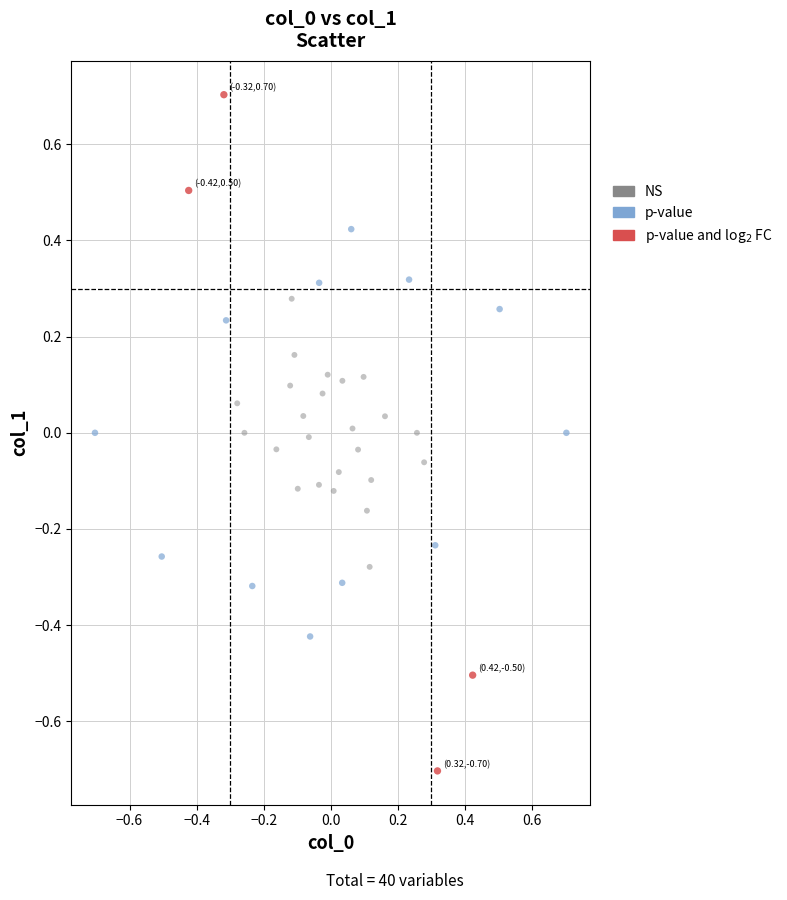

Which series contains the highest Y value?

p-value and log$_2$ FC